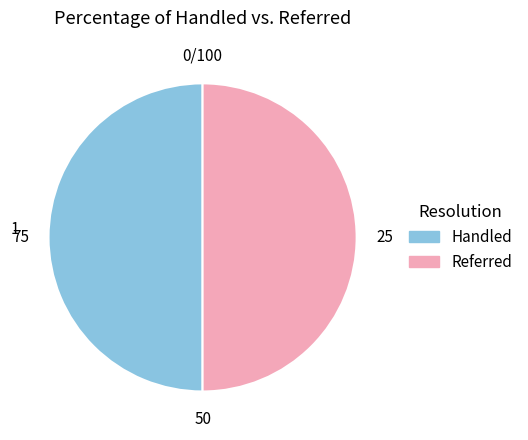

How many segments does this pie chart have?

2